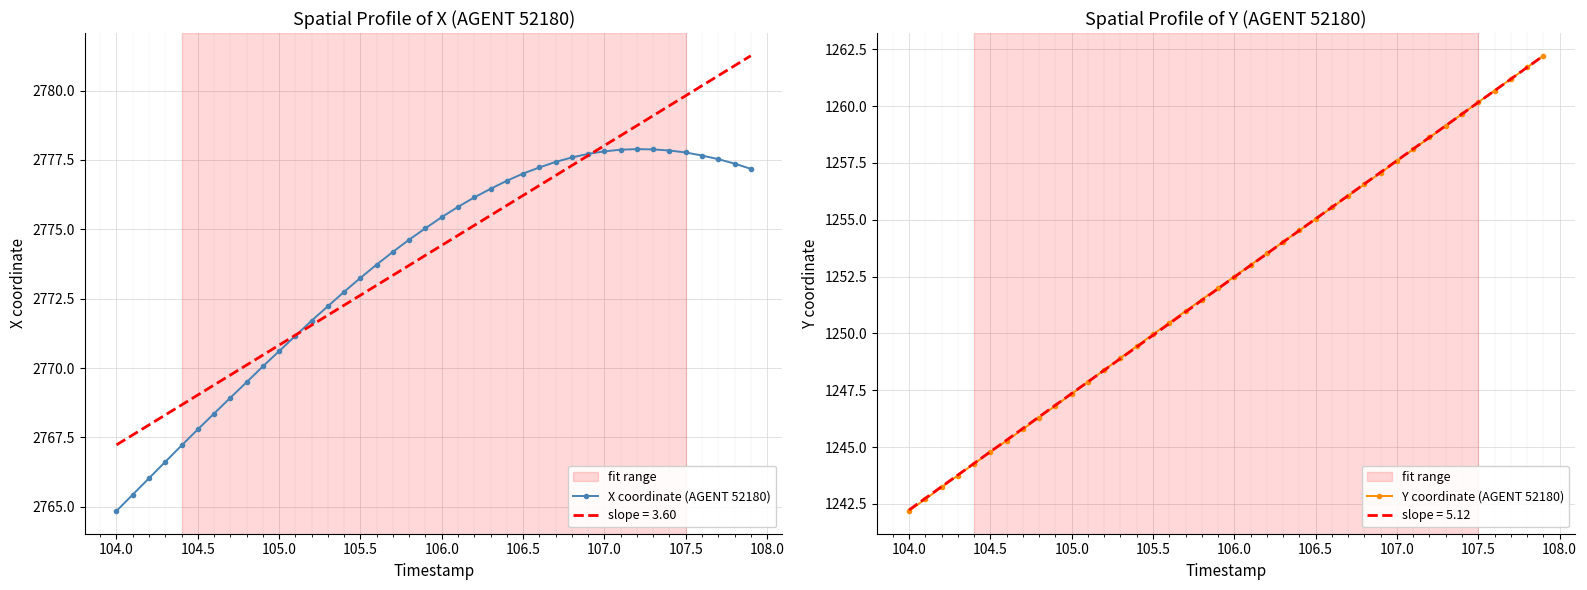

True or false: X coordinate (AGENT 52180) has a value of 1040.9 at 105.5.

False